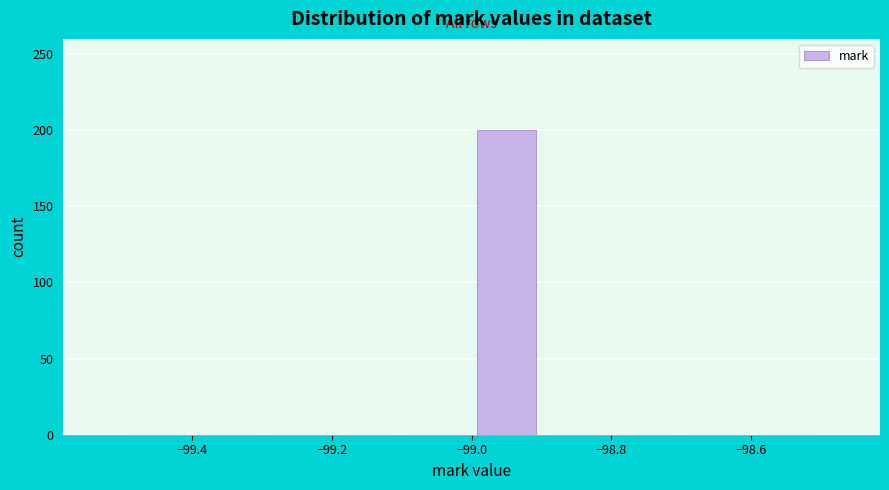

Reading left to right, list every bar in this chart as the range it spans on the x-axis followed by its height. The values are not printed on the chart, so give them approximately, as read against the axis.

-99.5 to -99.4: 0
-99.4 to -99.3: 0
-99.3 to -99.2: 0
-99.2 to -99.1: 0
-99.1 to -99.0: 0
-99.0 to -98.9: 200
-98.9 to -98.8: 0
-98.8 to -98.7: 0
-98.7 to -98.6: 0
-98.6 to -98.5: 0